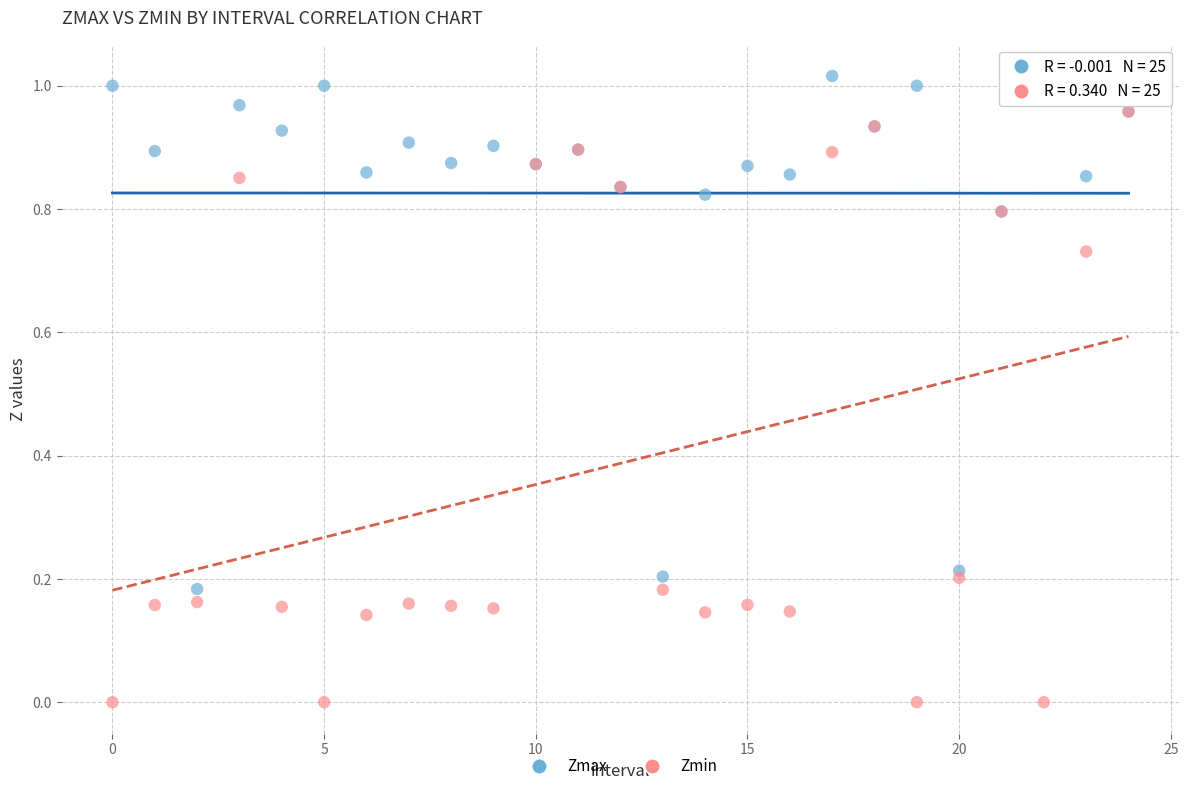

What are all the series names shown in the legend?

Zmax, Zmin